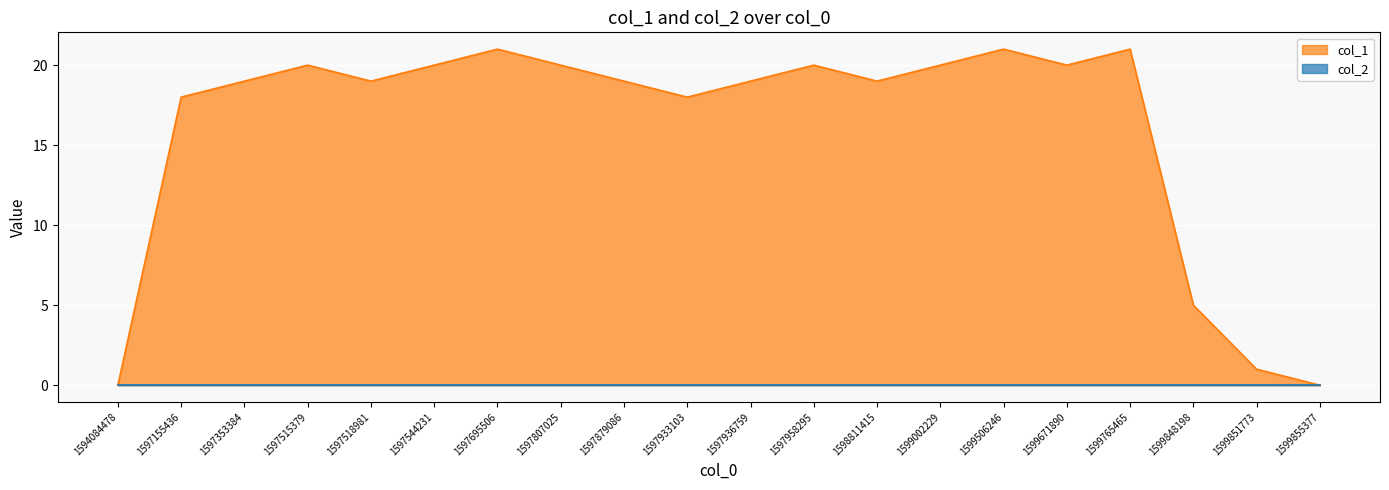

What is the average value?

16